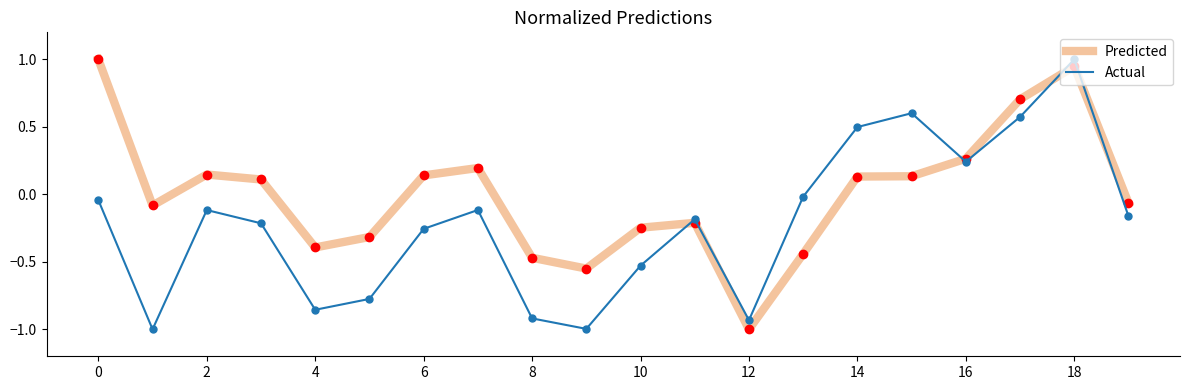

Rank the series by their average value, from highest to lowest.

Predicted, Actual